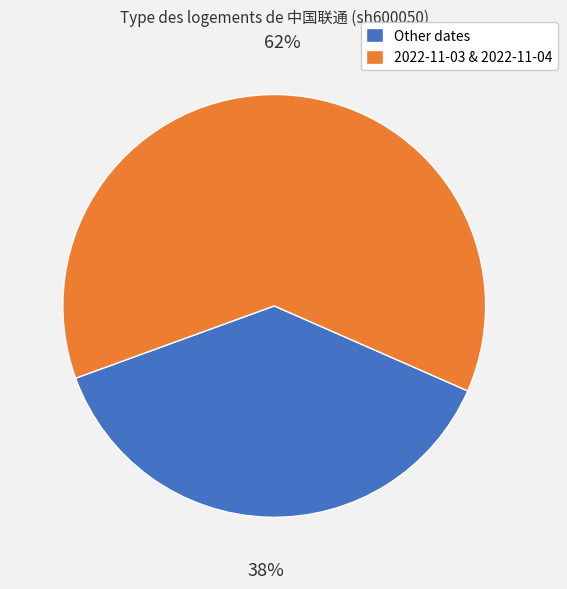

Is there any slice that represents more than half of the pie?

Yes